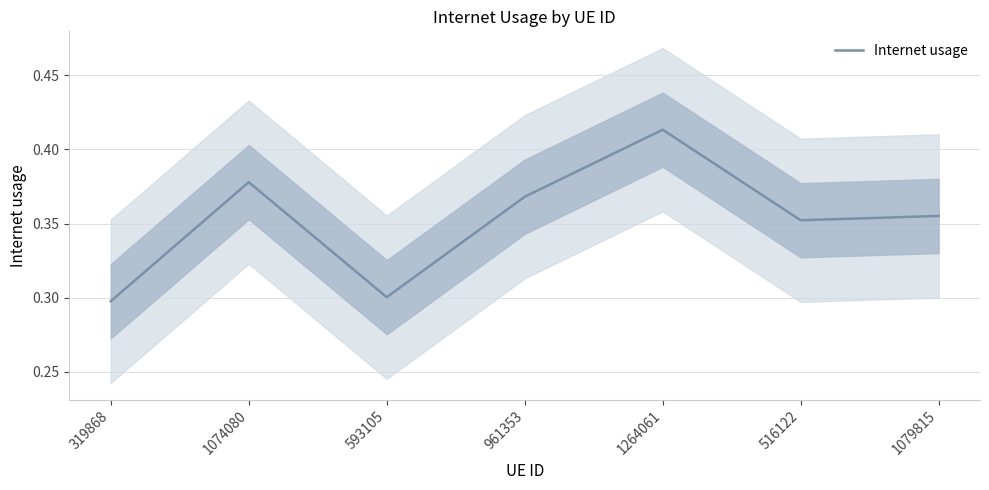

Is it true that the value at 593105 is 0.3?

True